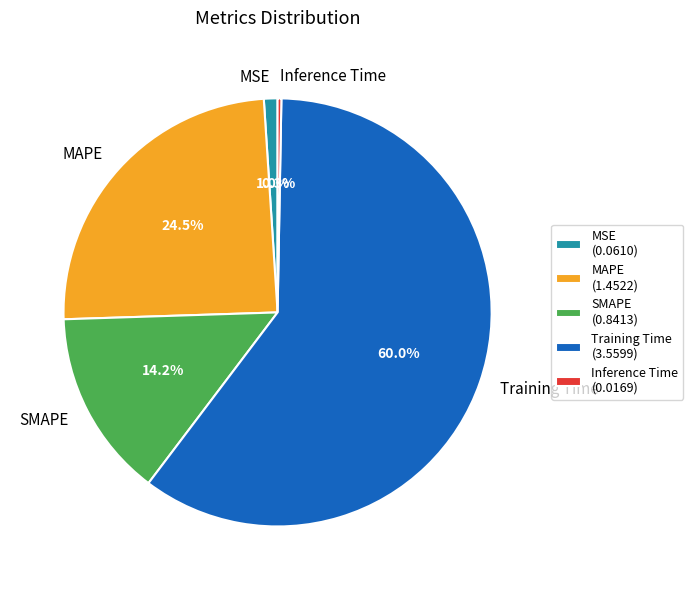

To the nearest percent, what is the average slice percentage?

20%